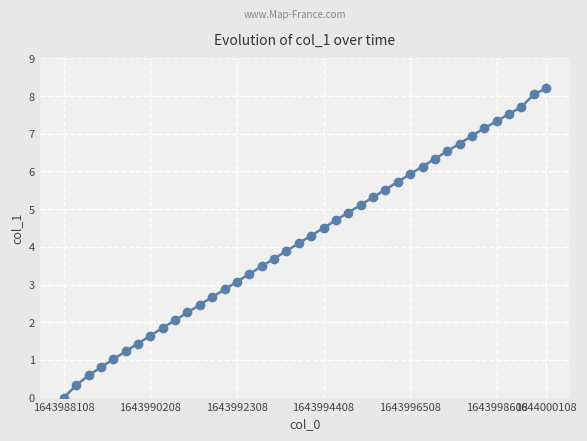

How many lines are shown in the chart?

1